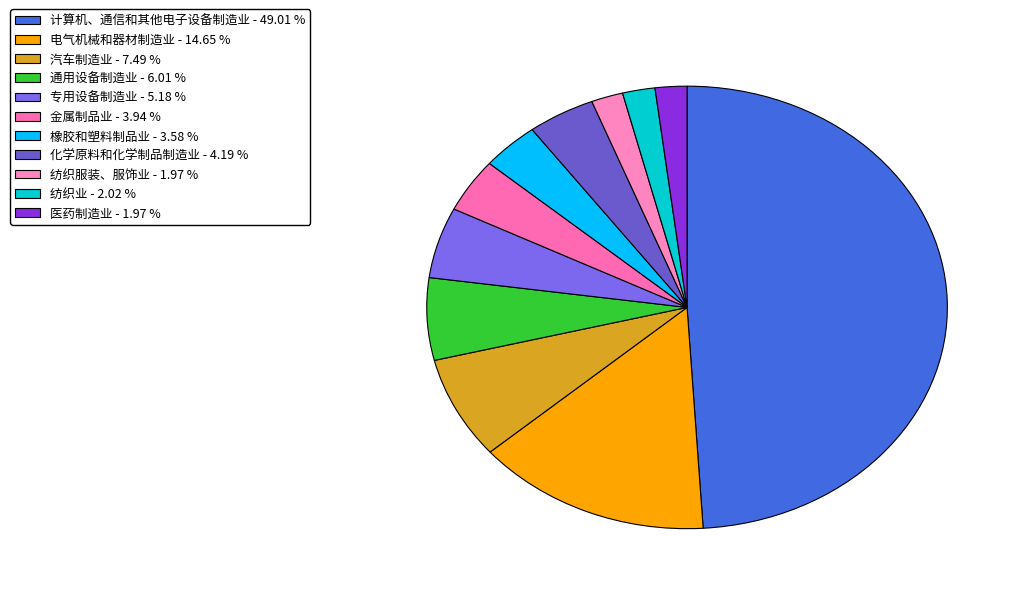

Which category has the biggest portion of the pie?

计算机、通信和其他电子设备制造业